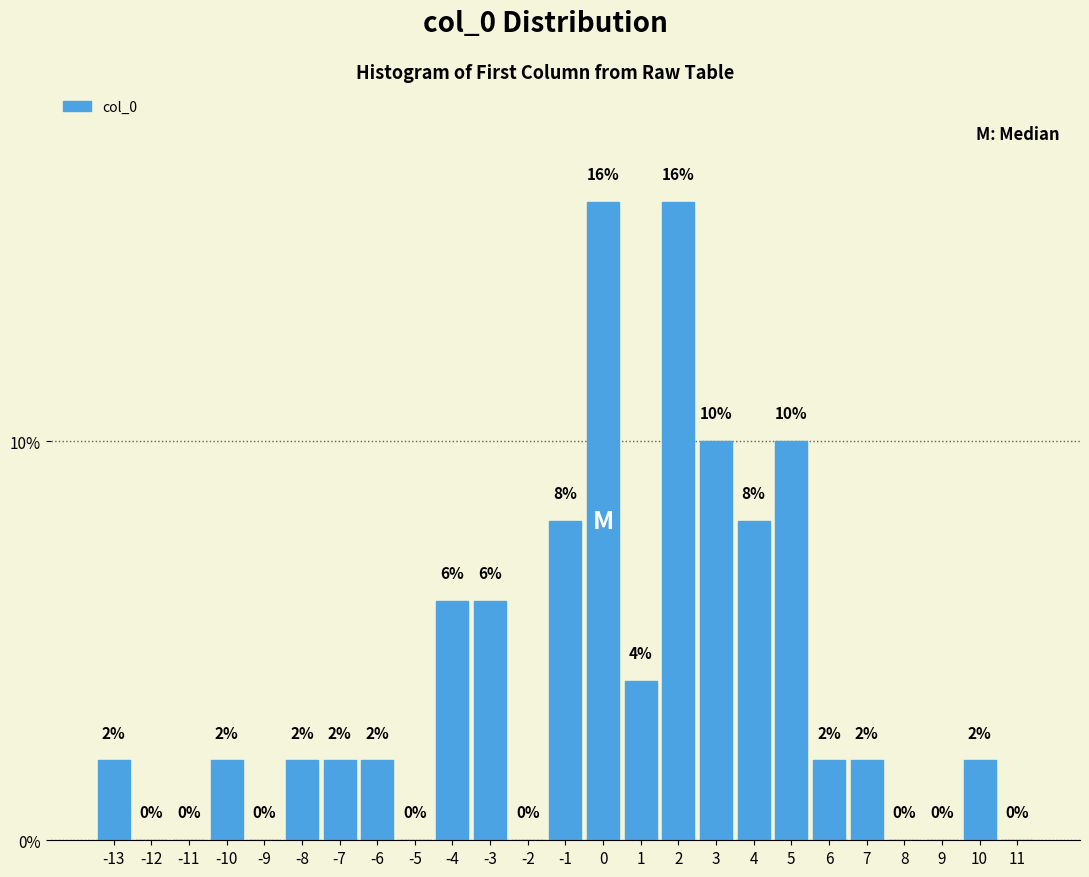

Reading left to right, list every bar in this chart as the range it spans on the x-axis followed by its height.

-13.5 to -12.5: 2
-12.5 to -11.5: 0
-11.5 to -10.5: 0
-10.5 to -9.5: 2
-9.5 to -8.5: 0
-8.5 to -7.5: 2
-7.5 to -6.5: 2
-6.5 to -5.5: 2
-5.5 to -4.5: 0
-4.5 to -3.5: 6
-3.5 to -2.5: 6
-2.5 to -1.5: 0
-1.5 to -0.5: 8
-0.5 to 0.5: 16
0.5 to 1.5: 4
1.5 to 2.5: 16
2.5 to 3.5: 10
3.5 to 4.5: 8
4.5 to 5.5: 10
5.5 to 6.5: 2
6.5 to 7.5: 2
7.5 to 8.5: 0
8.5 to 9.5: 0
9.5 to 10.5: 2
10.5 to 11.5: 0